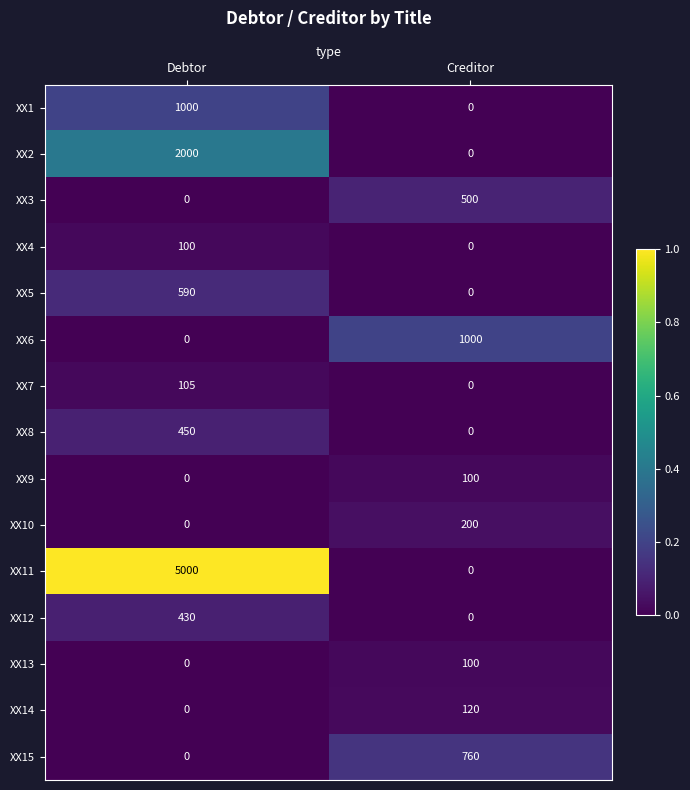

Reading right to left, what are all the values shown in this chart?

XX1: 0	1000
XX2: 0	2000
XX3: 500	0
XX4: 0	100
XX5: 0	590
XX6: 1000	0
XX7: 0	105
XX8: 0	450
XX9: 100	0
XX10: 200	0
XX11: 0	5000
XX12: 0	430
XX13: 100	0
XX14: 120	0
XX15: 760	0